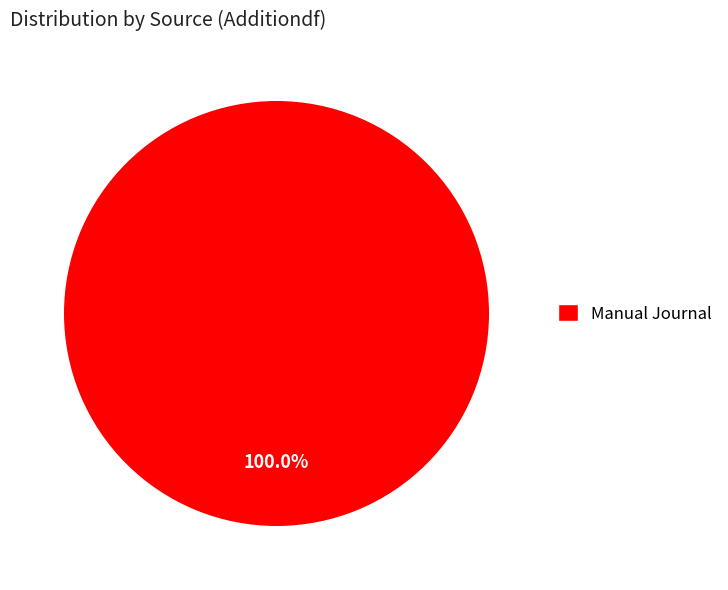

Is there a majority slice in this chart?

Yes